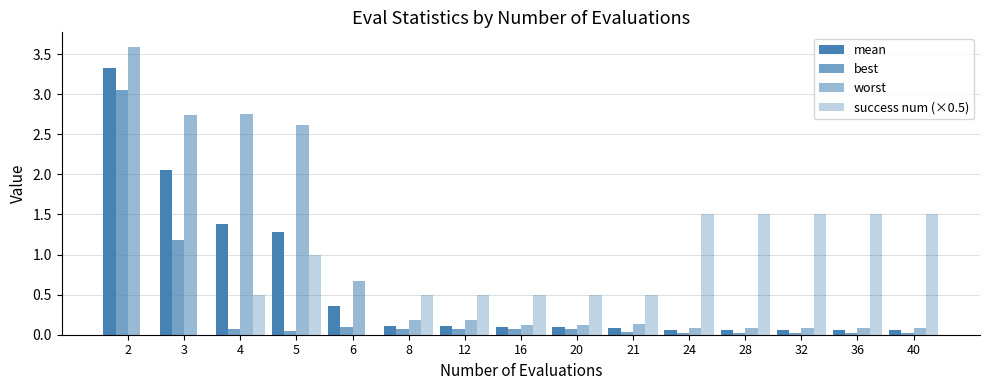

How many groups of bars are there?

15